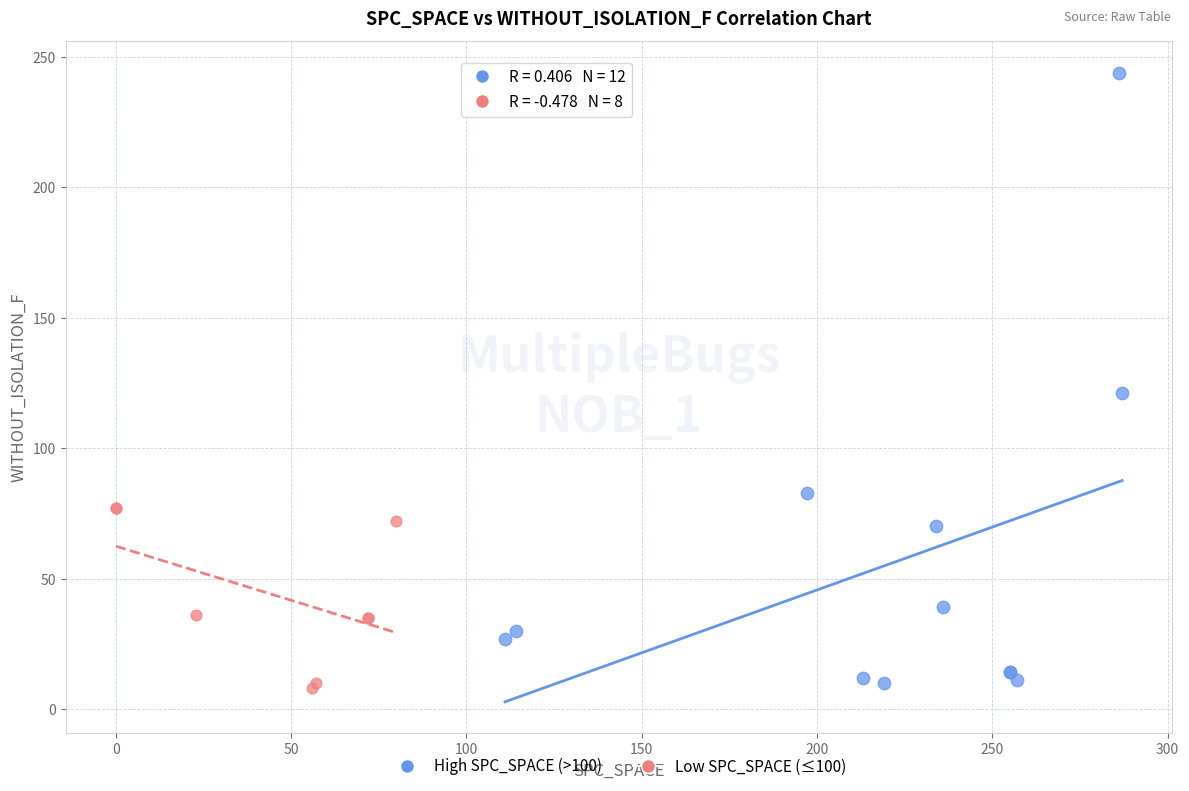

Which series contains the highest Y value?

High SPC_SPACE (>100)